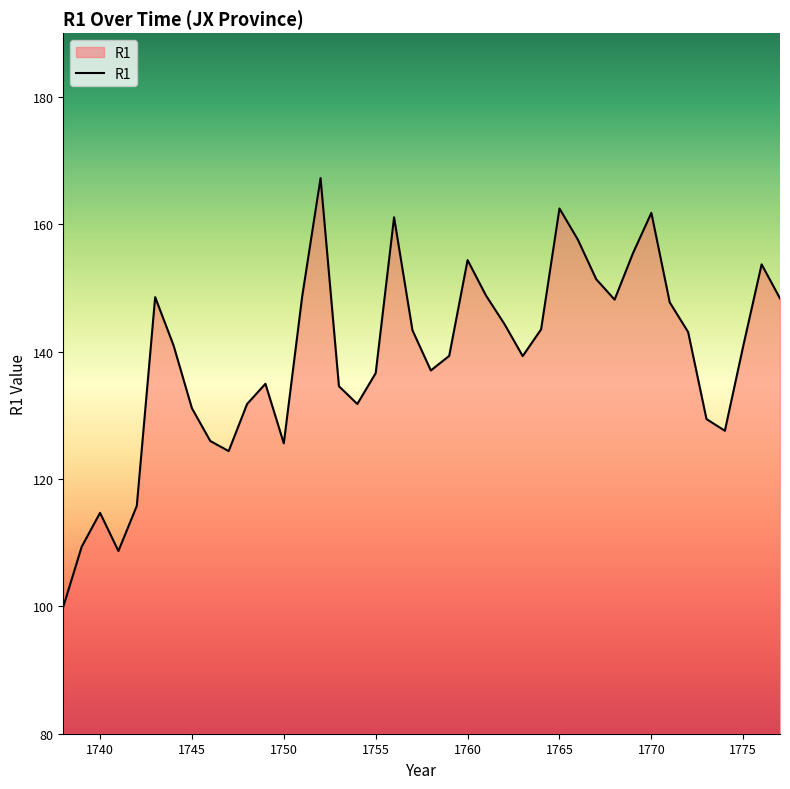

Count the number of categories in the chart.

40